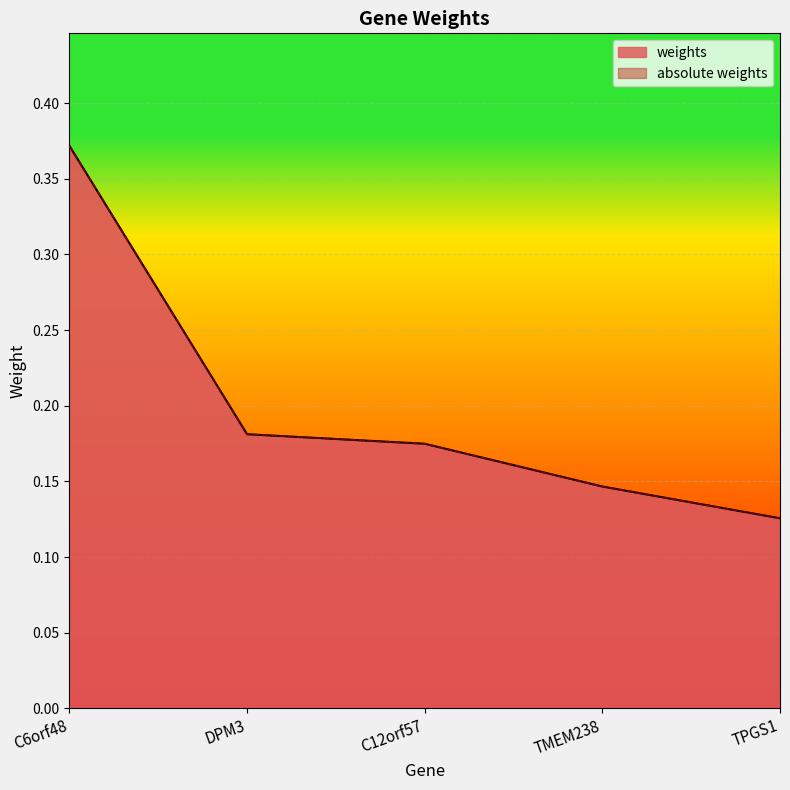

What are all the series names shown in the legend?

weights, absolute weights